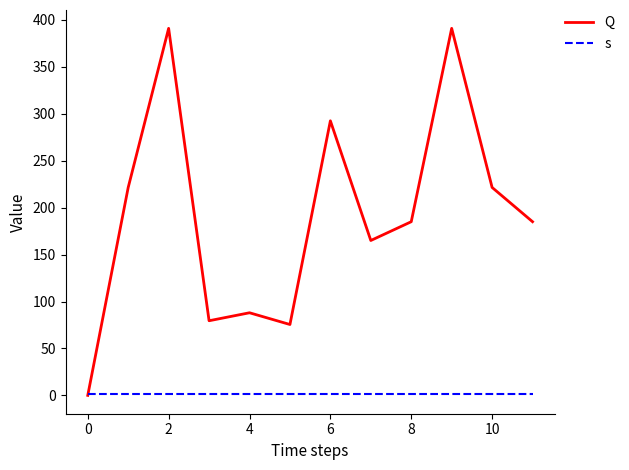

Which series has the largest total across all categories?

Q